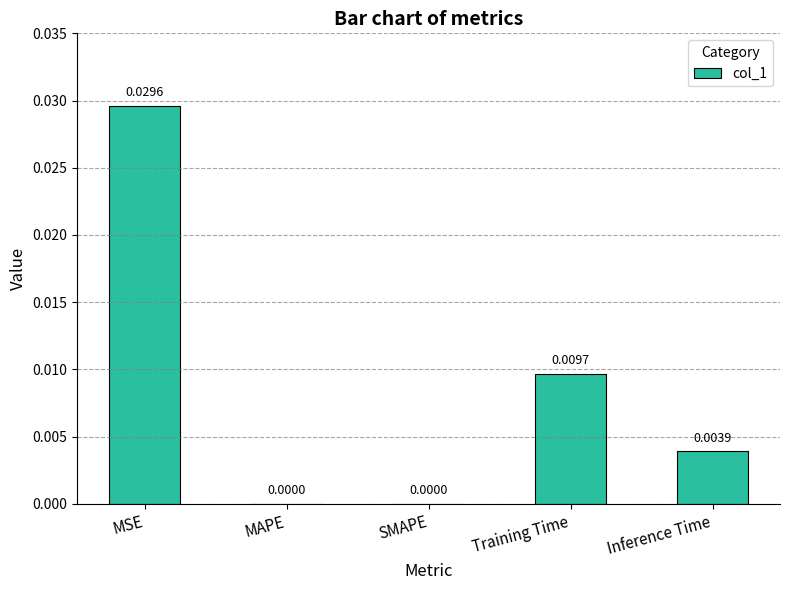

The chart shows a value of 0.0 at Inference Time. True or false?

True